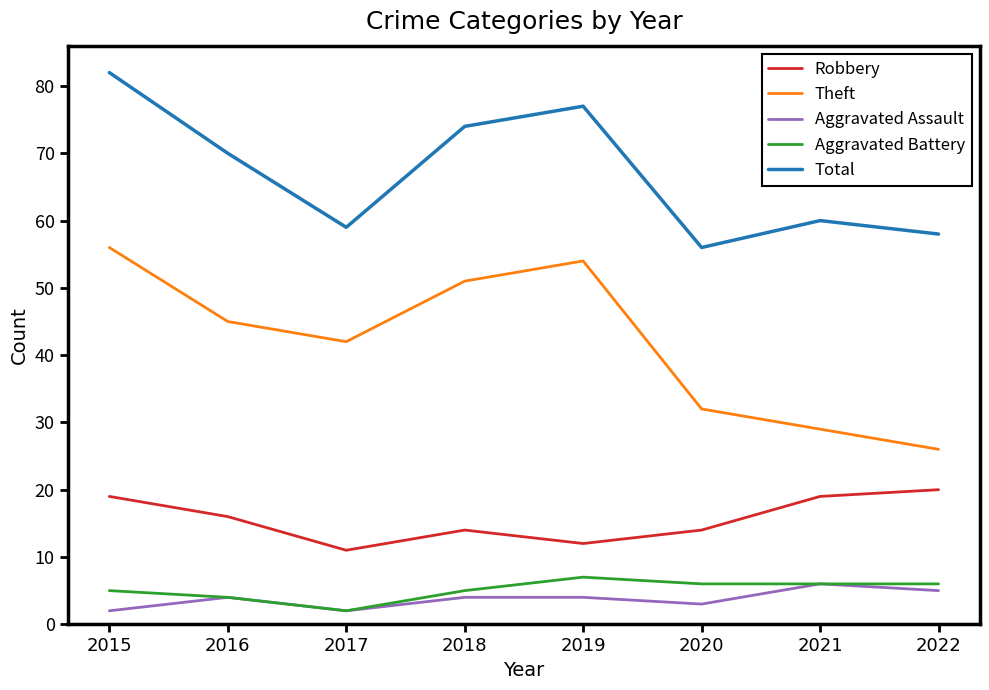

What is the average value of the Aggravated Assault series?

4